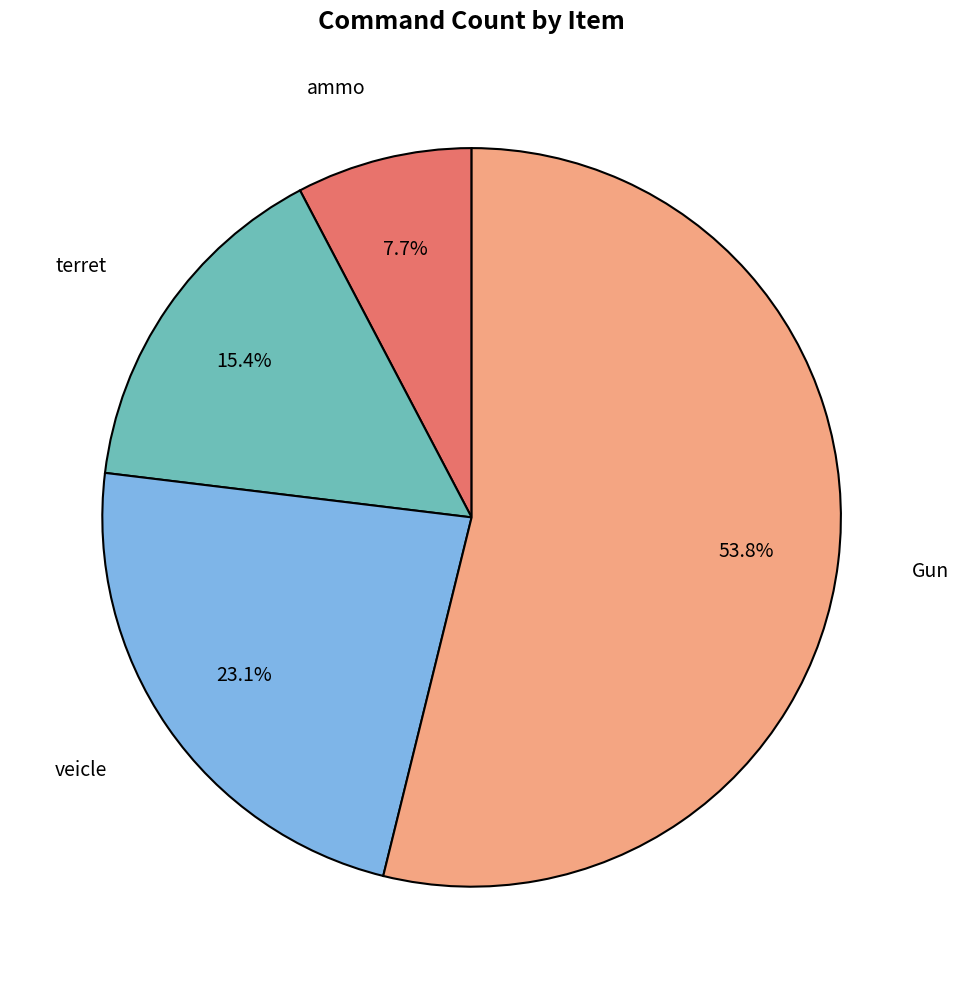

To the nearest percent, what percentage of the pie is ammo?

8%